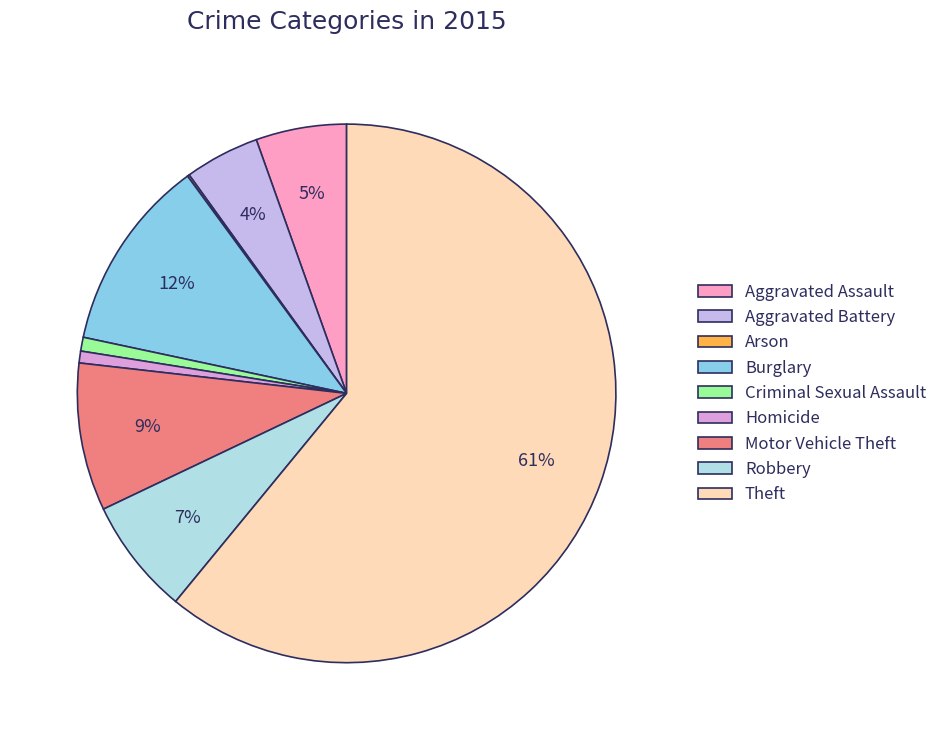

To the nearest percent, what is the combined percentage of Aggravated Assault and Criminal Sexual Assault?

6%